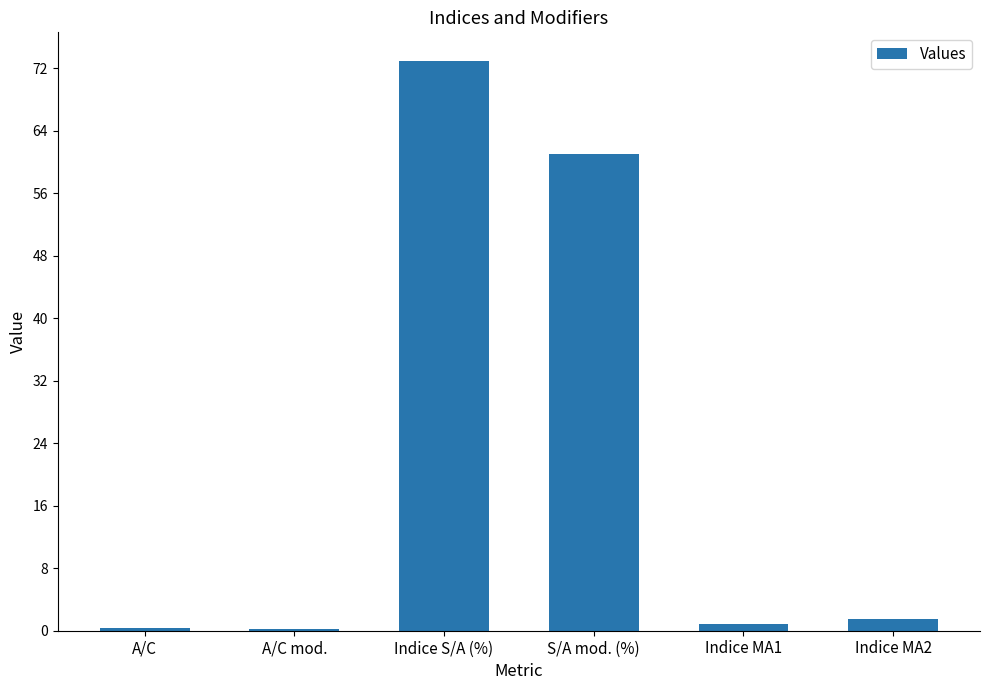

Which category has the highest value across all series?

Indice S/A (%)